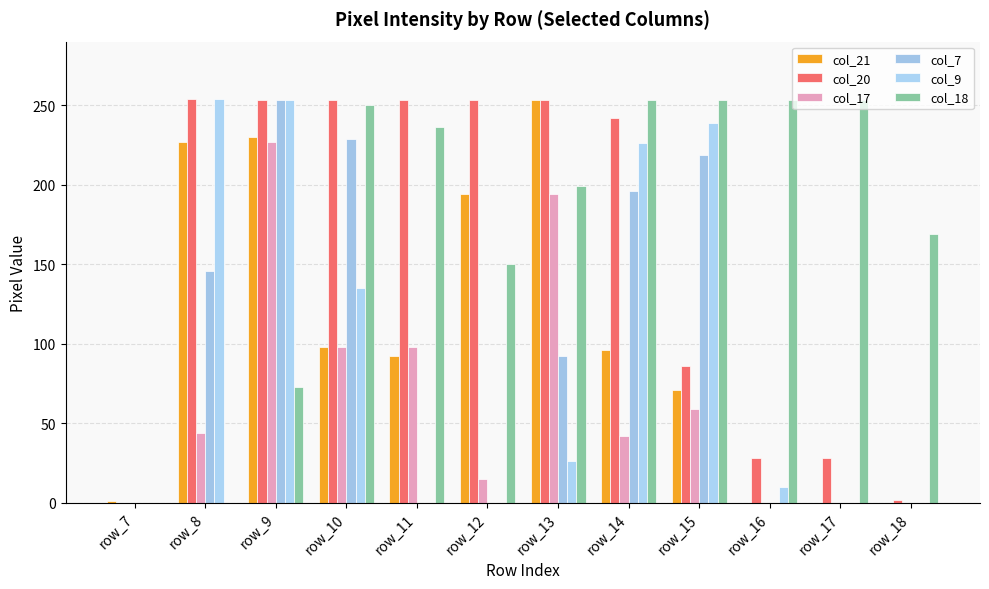

Is the value of col_17 at row_8 greater than the value of col_9 at row_13?

Yes